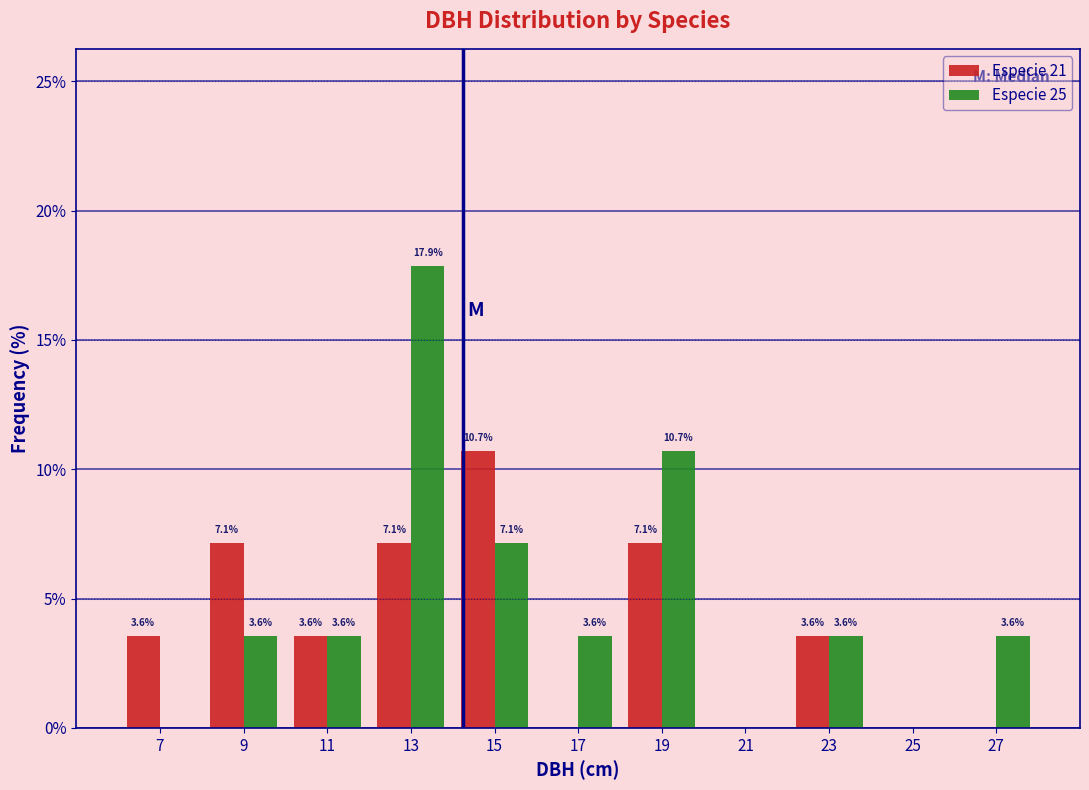

In the Especie 25 series, which range on the x-axis has the tallest bar?

12 to 14